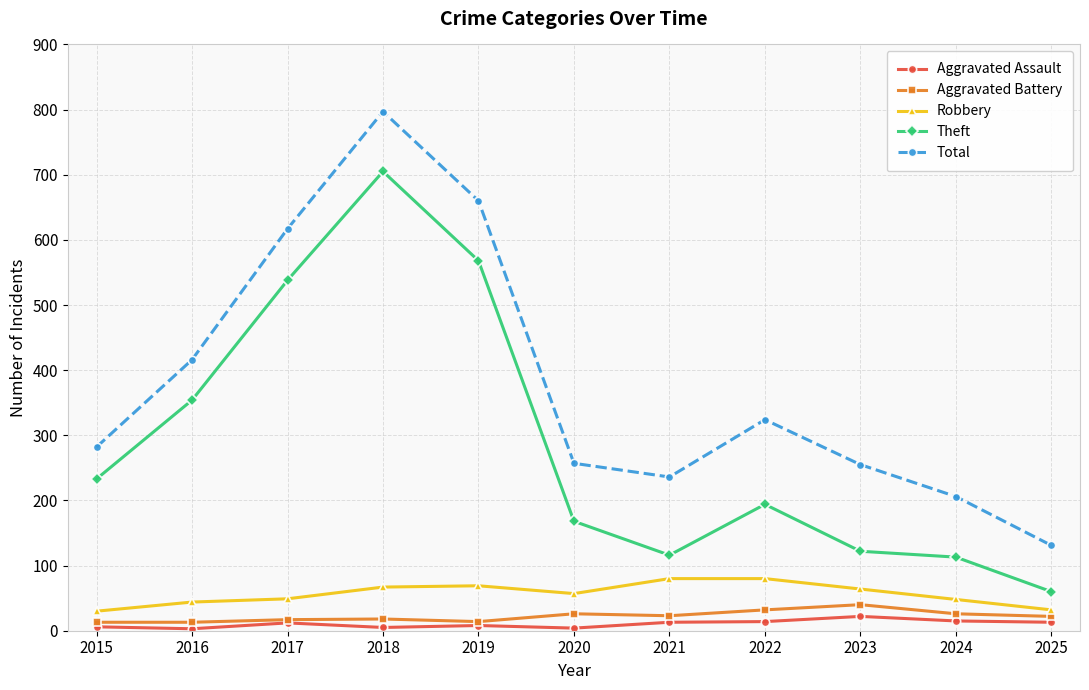

At which category is the sum across all series the highest?

2018